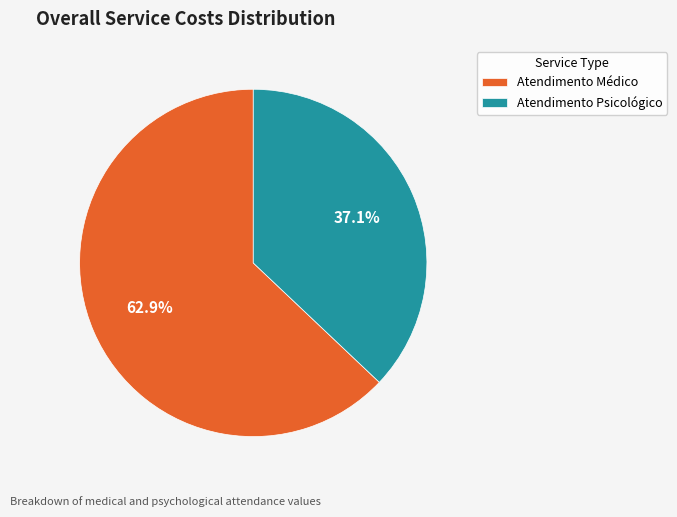

Is the sum of Atendimento Psicológico and Atendimento Médico greater than half?

Yes